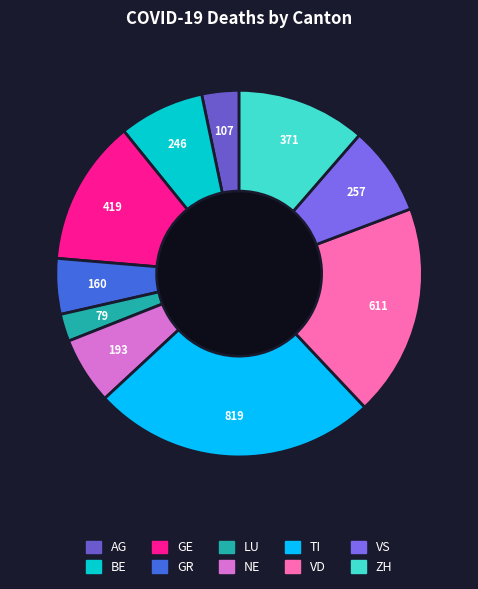

To the nearest percent, what is the average slice percentage?

10%